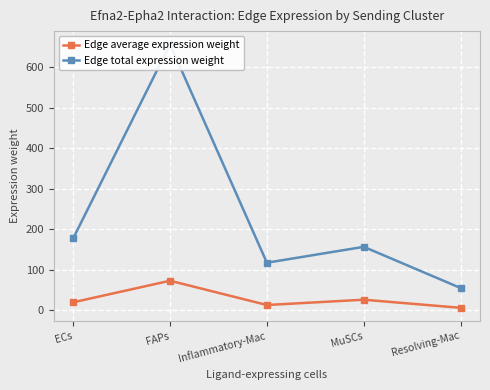

What is the difference between the highest and lowest values at FAPs?

583.6